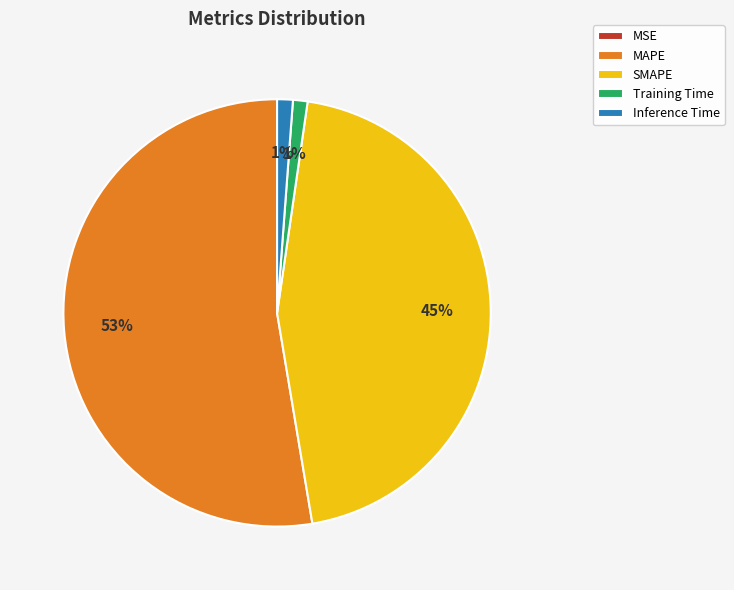

To the nearest percent, what percentage of the pie is Inference Time?

1%